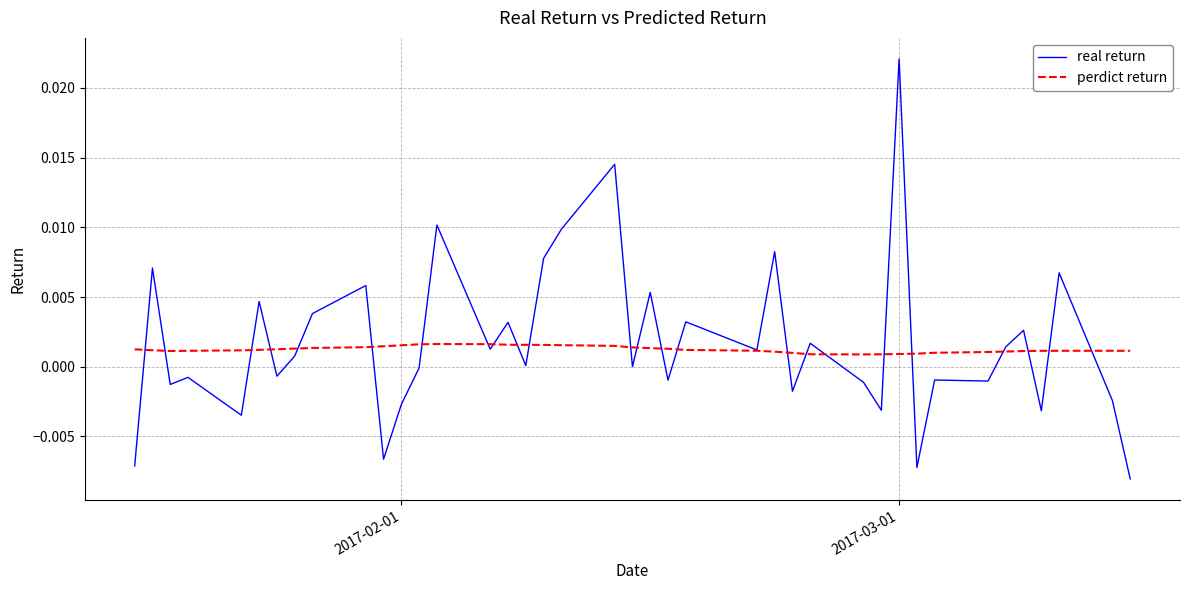

Does the chart have visible grid lines?

Yes